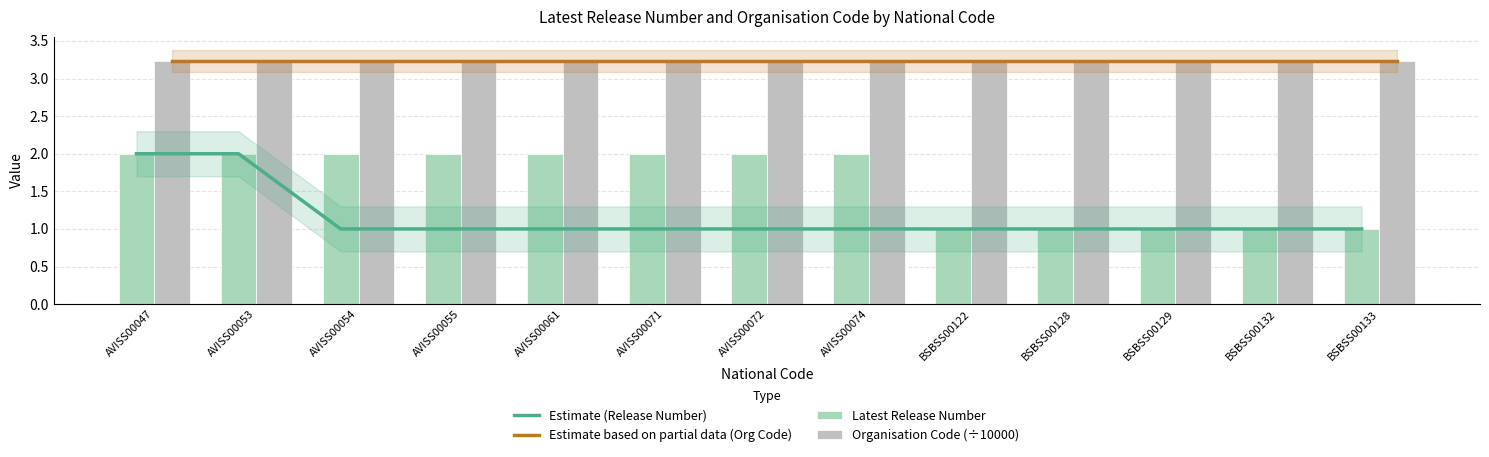

What is the approximate value of Organisation Code (÷10000) at AVISS00055?

3.2